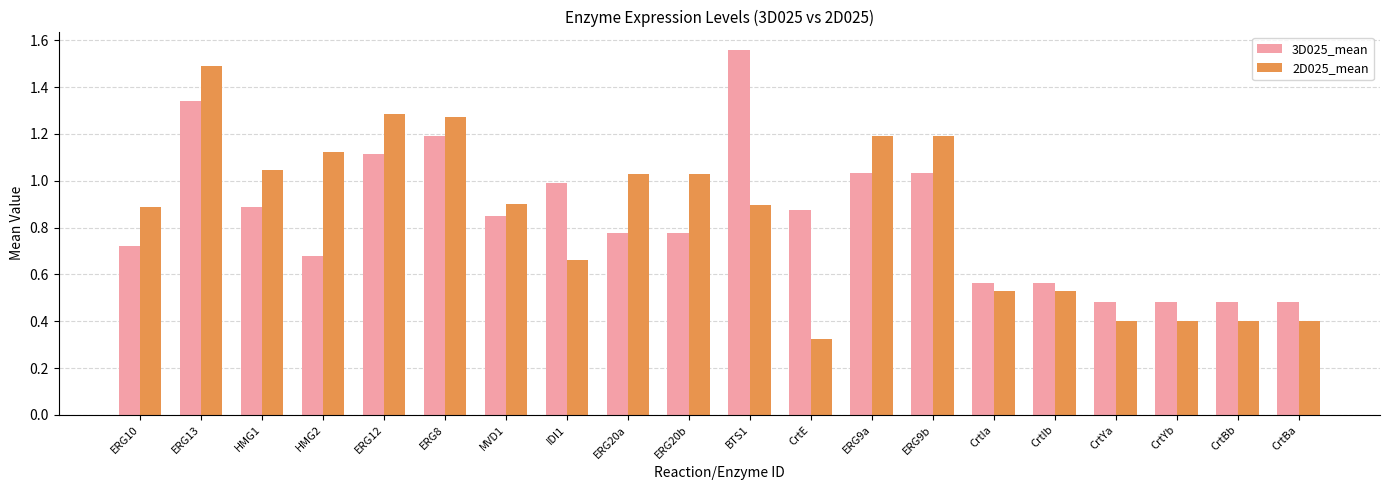

True or false: 3D025_mean has a value of 0.9 at CrtE.

True